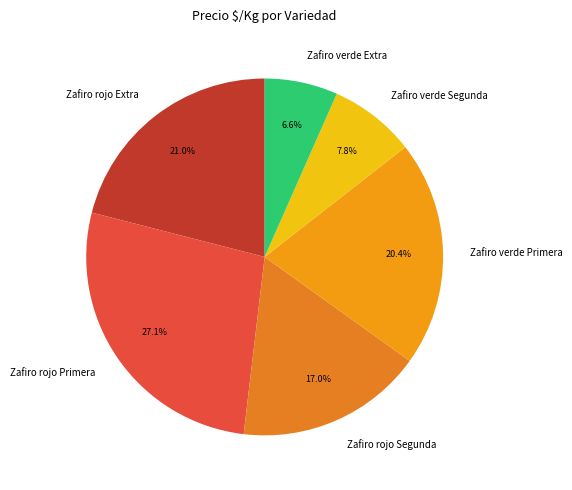

What is the ratio of the value at Zafiro rojo Segunda to the value at Zafiro rojo Extra?

0.8